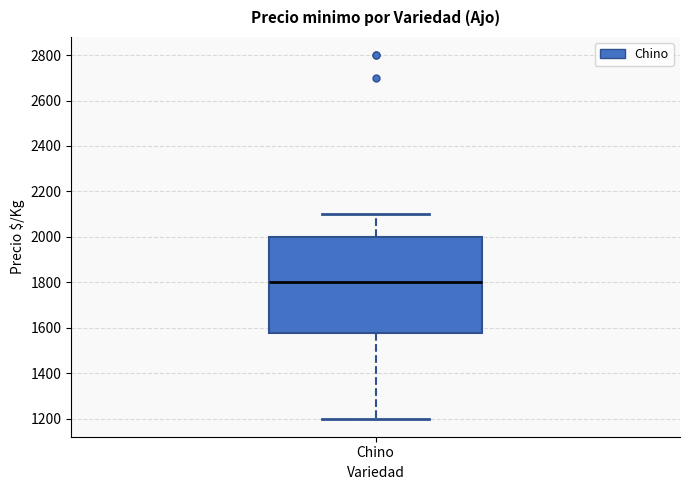

Where does the median line of the box for Chino sit on the y-axis? The values are not printed on the chart, so give them approximately, as read against the axis.

1800